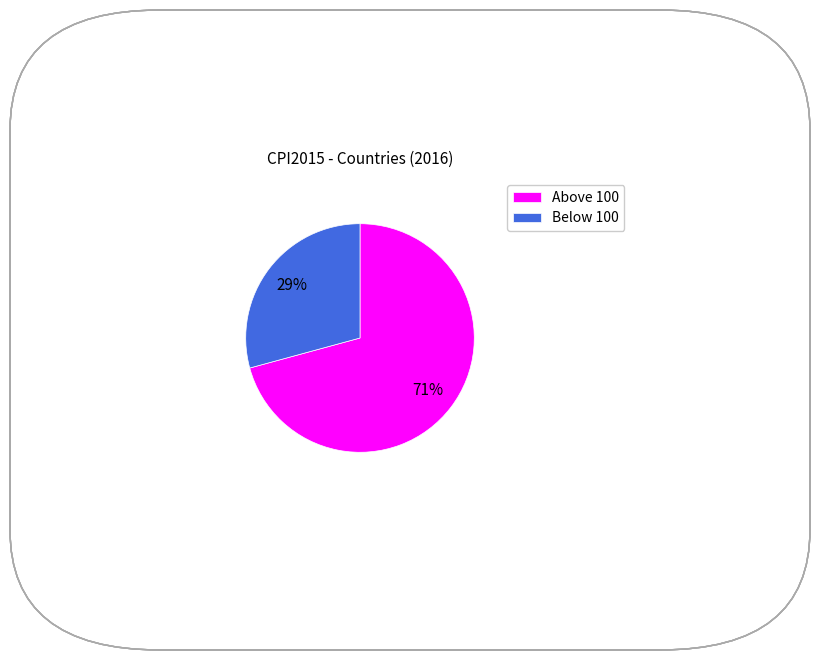

Which has a higher value, Above 100 or Below 100?

Above 100